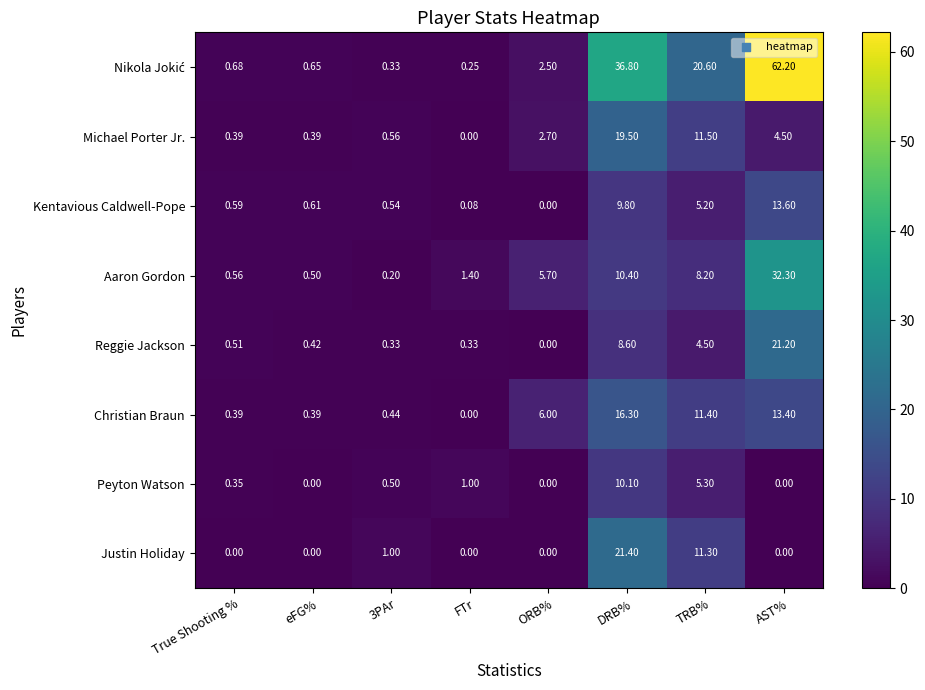

Which category has the highest value in the Christian Braun series?

DRB%